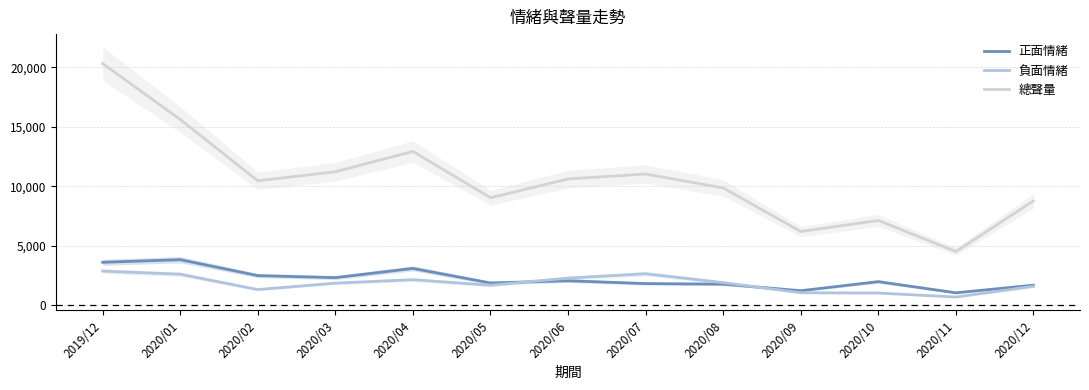

At which label is 正面情緒 closest to 2432?

2020/02